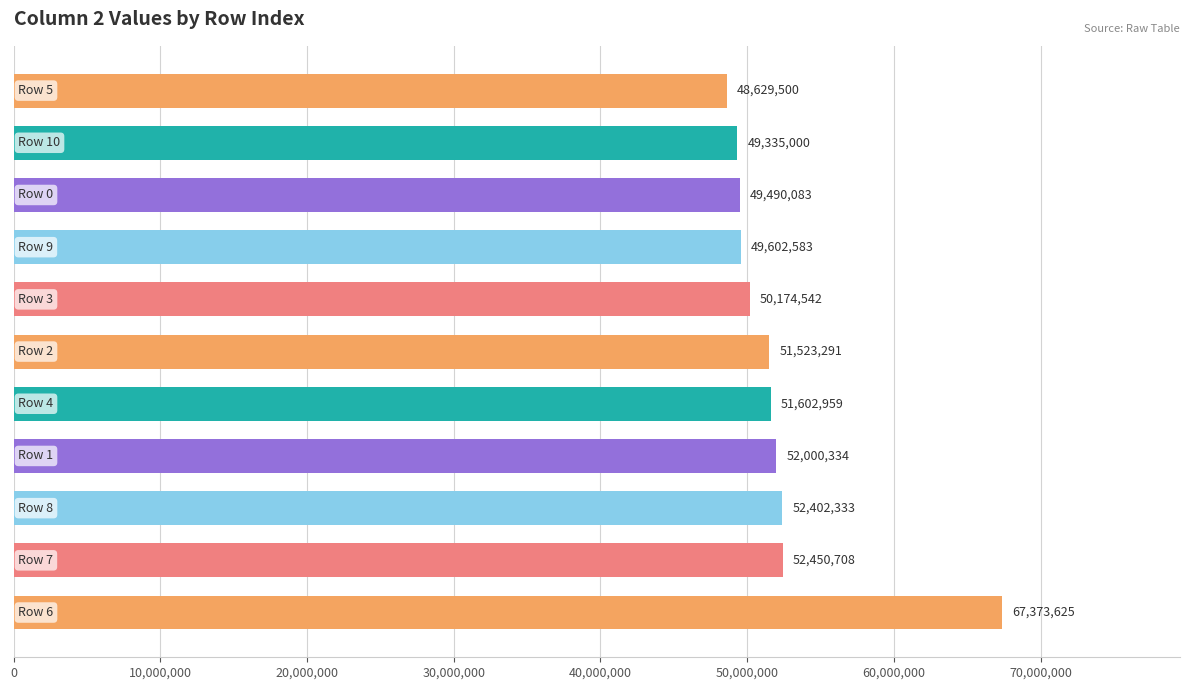

What is the sum of all values?

574584958